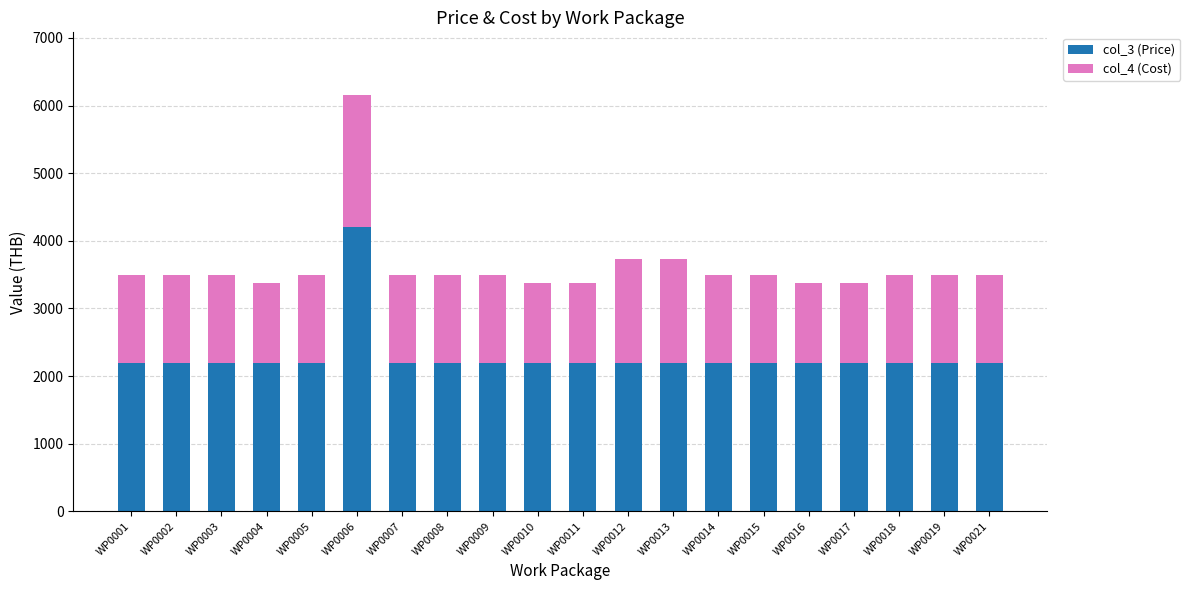

What is the difference between the maximum and minimum values in the col_3 (Price) series?

2000.0